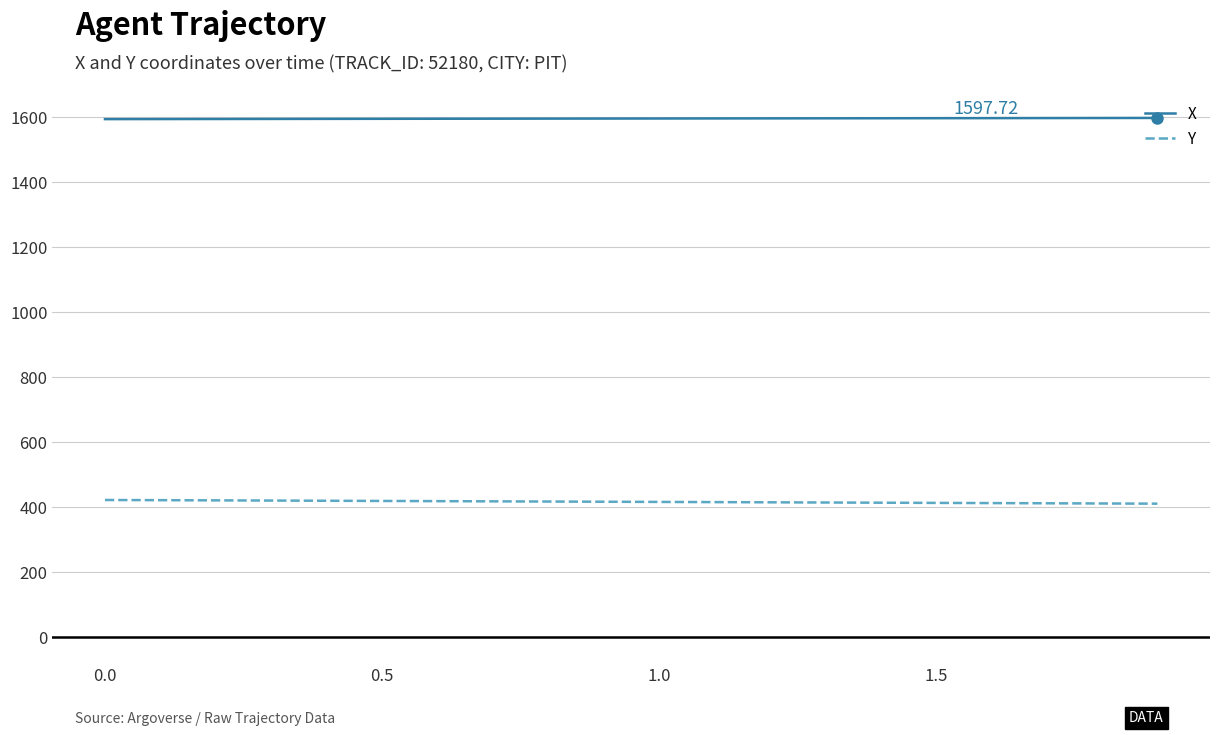

List the series in order of their overall mean, highest first.

X, Y